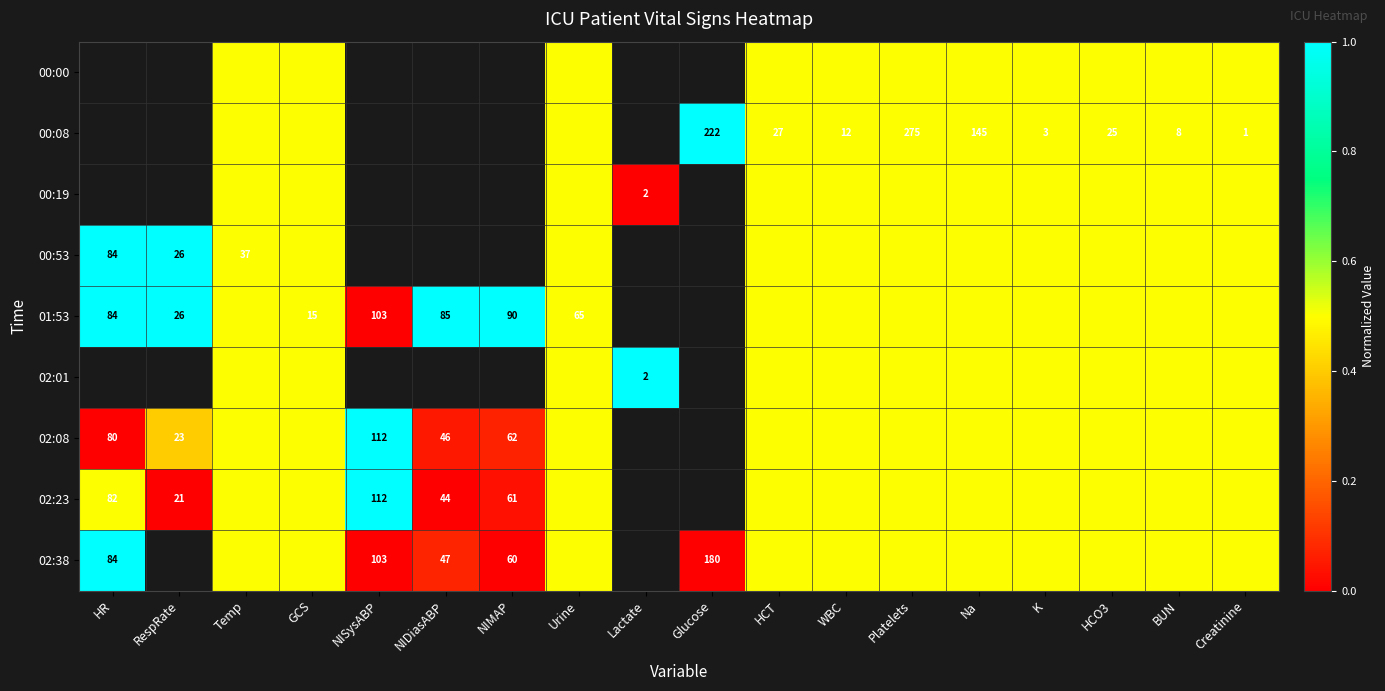

True or false: 01:53 has a value of 140.2 at HR.

False